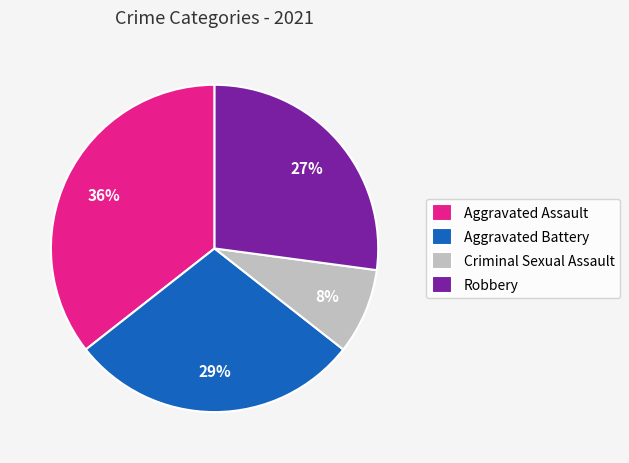

Do Robbery and Criminal Sexual Assault together represent more than half of the pie?

No